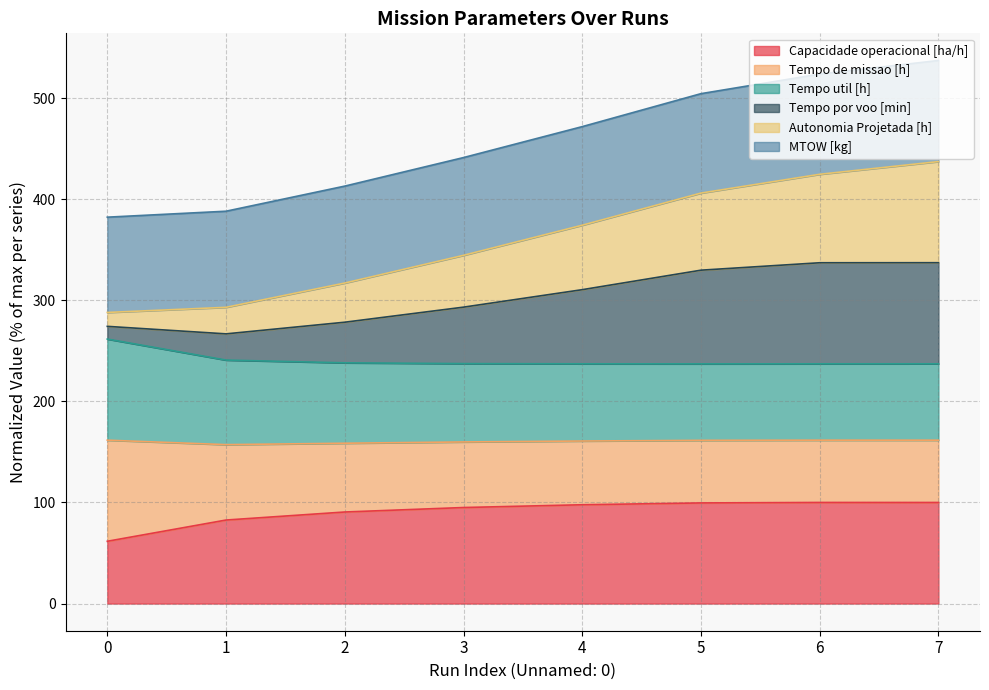

Which series changed the most between 2 and 7?

Tempo por voo [min]